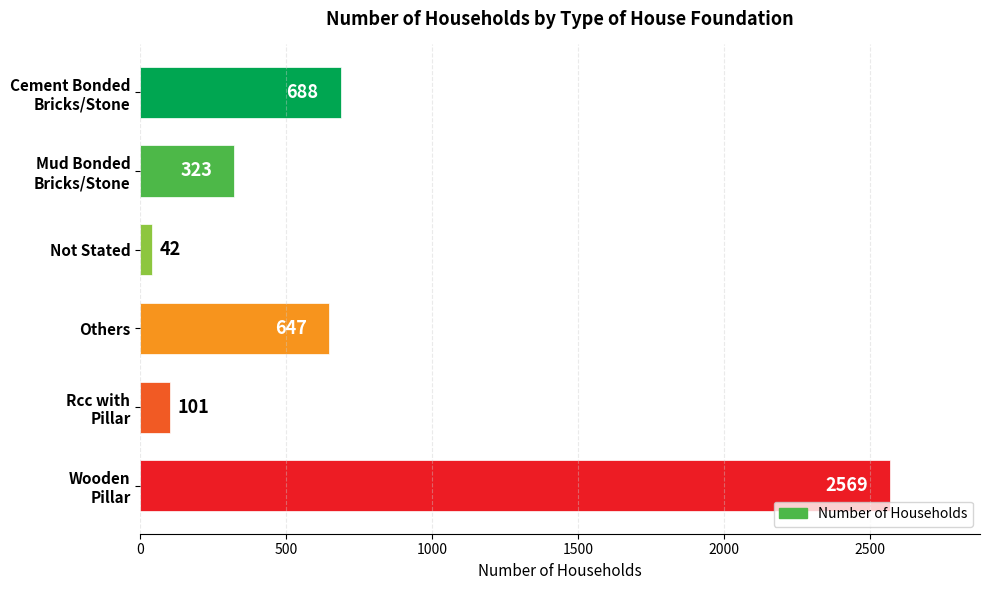

True or false: the data shows 42 at Not Stated.

True